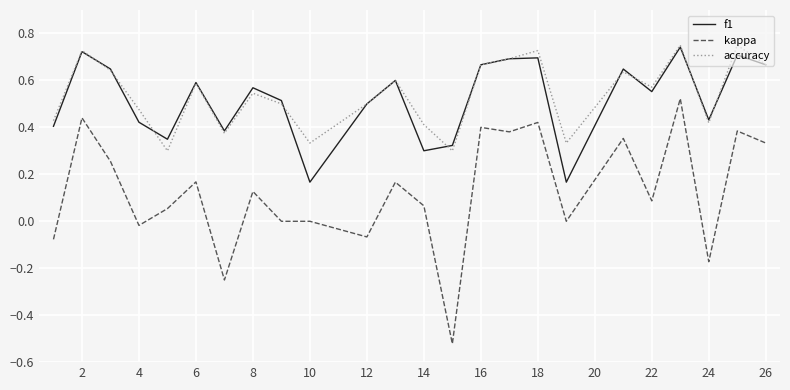

Which series has the largest range (max minus min)?

kappa